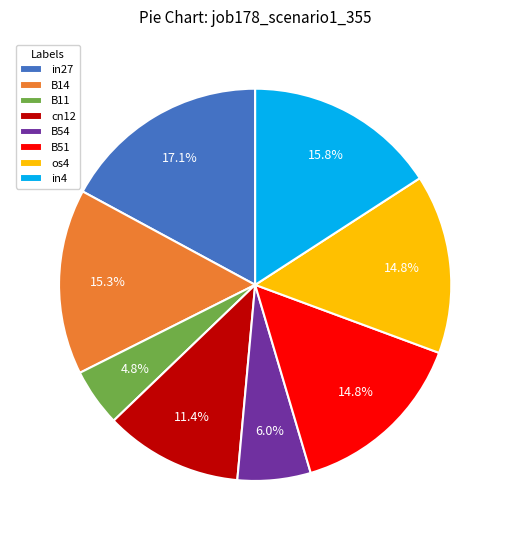

To the nearest percent, what is the average slice percentage?

12%